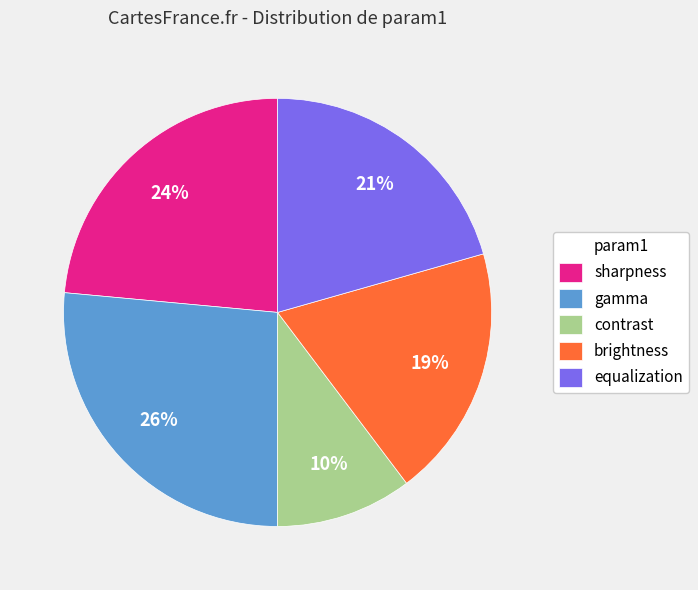

Between equalization and brightness, which is larger?

equalization